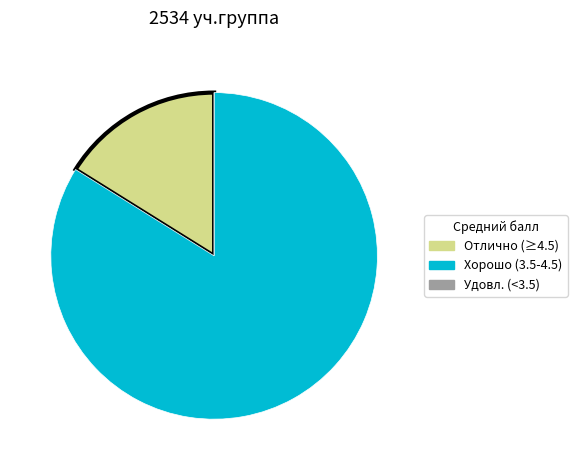

Is there a majority slice in this chart?

Yes